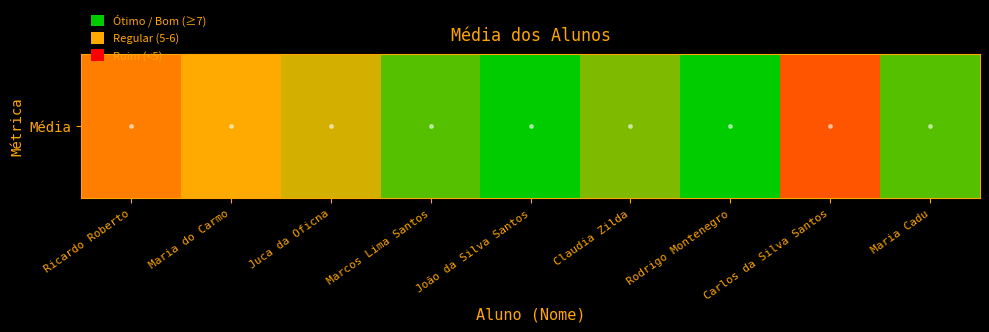

What is the sum of the values at Maria do Carmo and Rodrigo Montenegro?

14